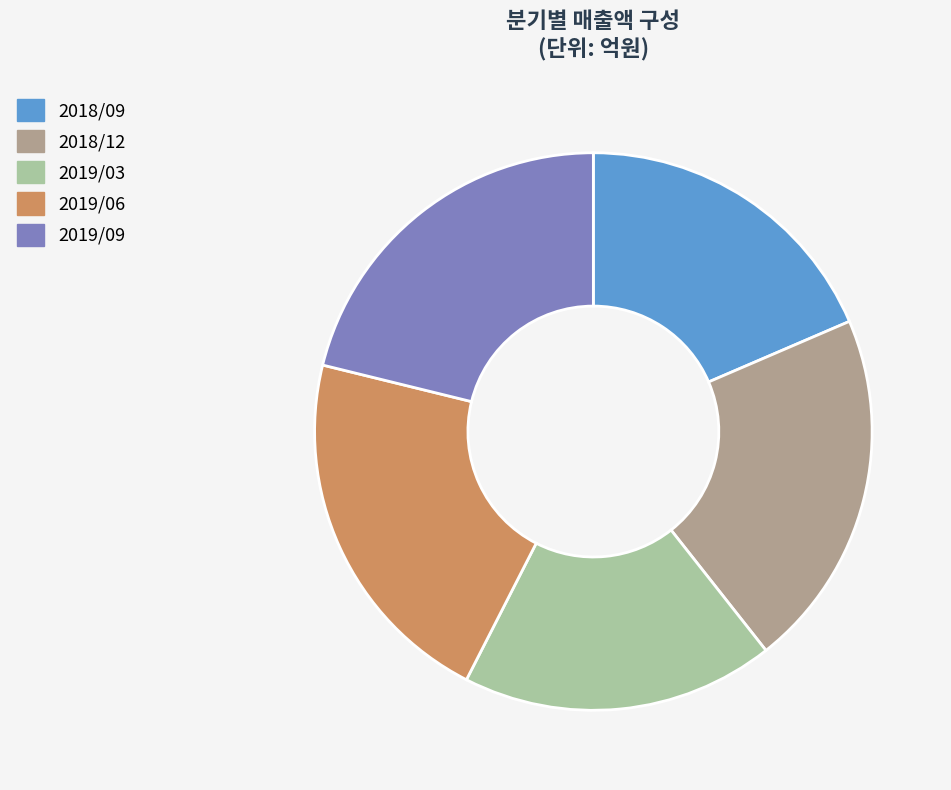

Does 2019/09 account for over 50% of the chart?

No